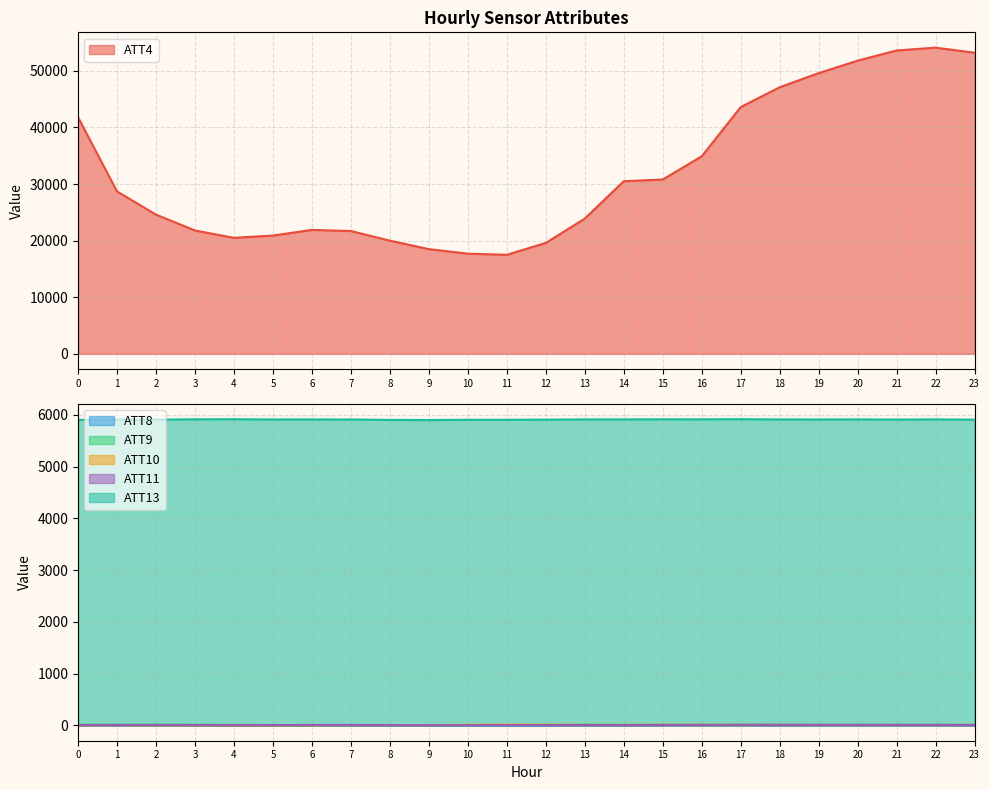

Where does the ATT8 series first go above 4?

1